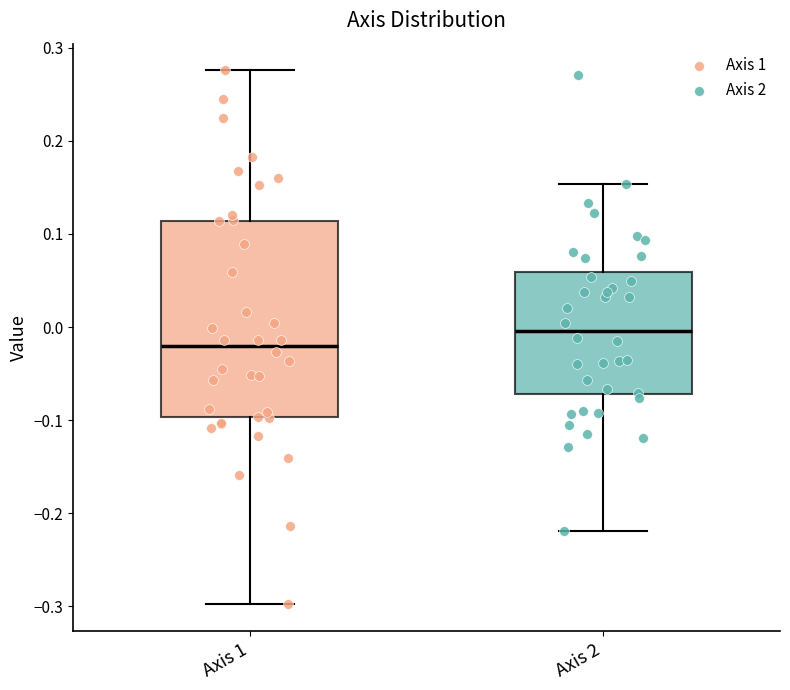

Reading left to right, transcribe this box plot: for each box, give where its median line is, the range the box spans, and where its two whiskers end, as read against the y-axis. The values are not printed on the chart, so give them approximately, as read against the axis.

Axis 1: median -0.02, box -0.10 to 0.11, whiskers -0.30 to 0.28
Axis 2: median 0.00, box -0.07 to 0.06, whiskers -0.22 to 0.15